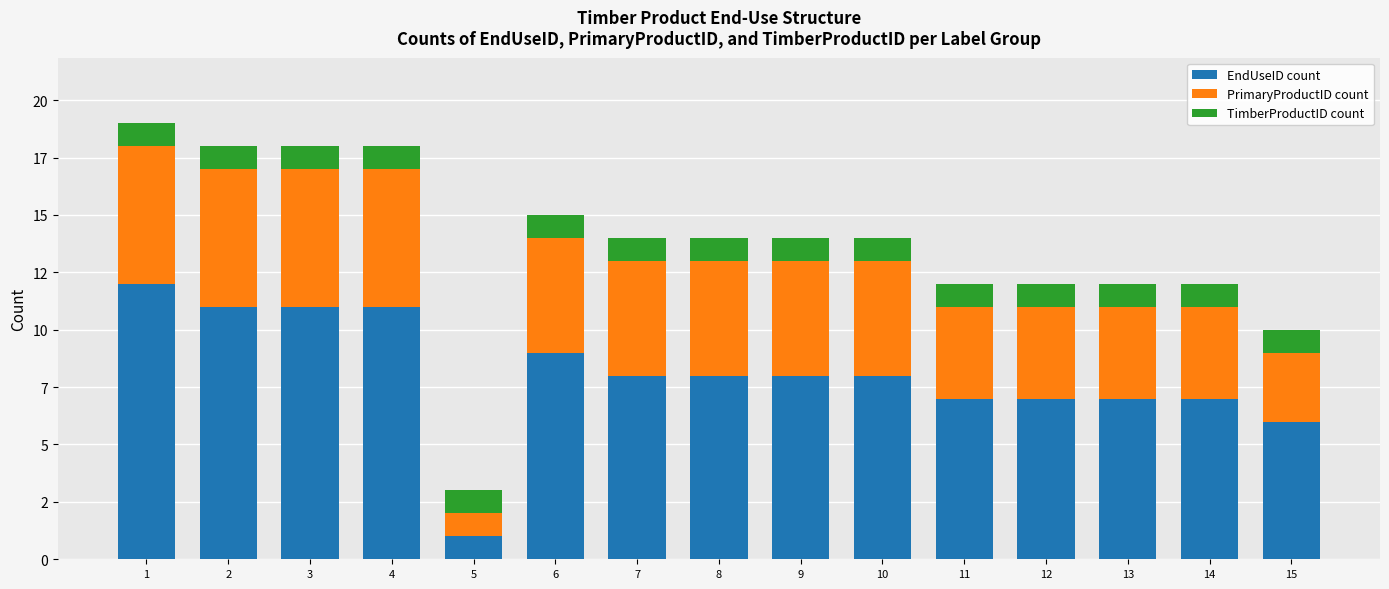

What are all the series names shown in the legend?

EndUseID count, PrimaryProductID count, TimberProductID count